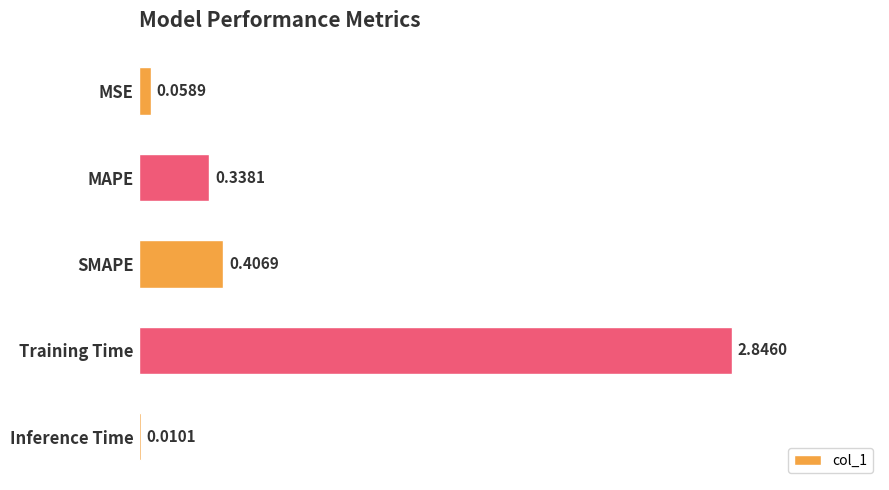

Where is the data nearest to the value 1?

SMAPE